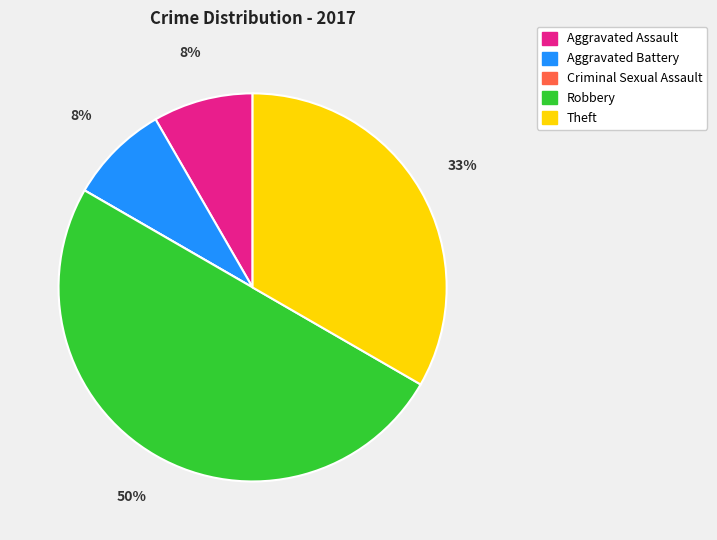

Is the sum of Robbery and Aggravated Battery greater than half?

Yes